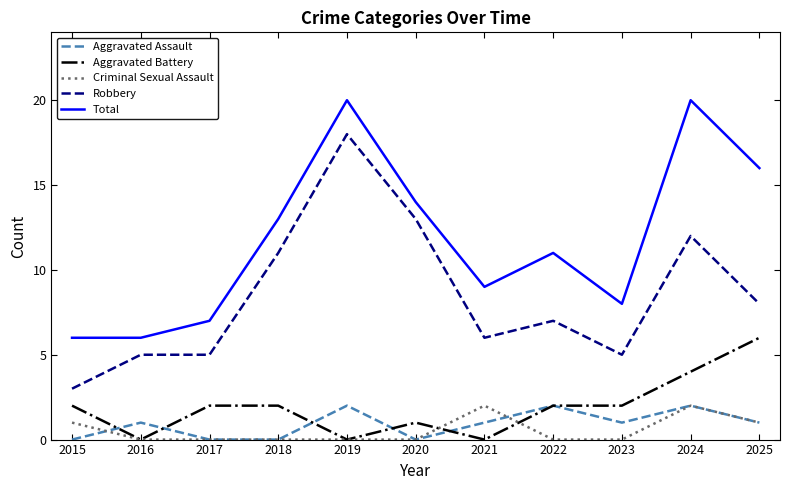

What are all the series names shown in the legend?

Aggravated Assault, Aggravated Battery, Criminal Sexual Assault, Robbery, Total